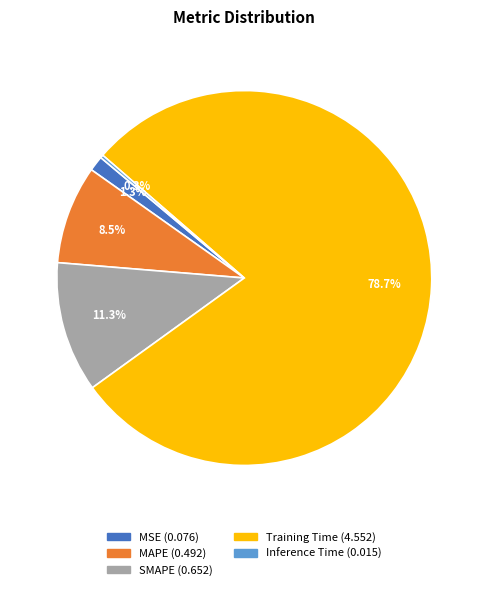

Is there a majority slice in this chart?

Yes